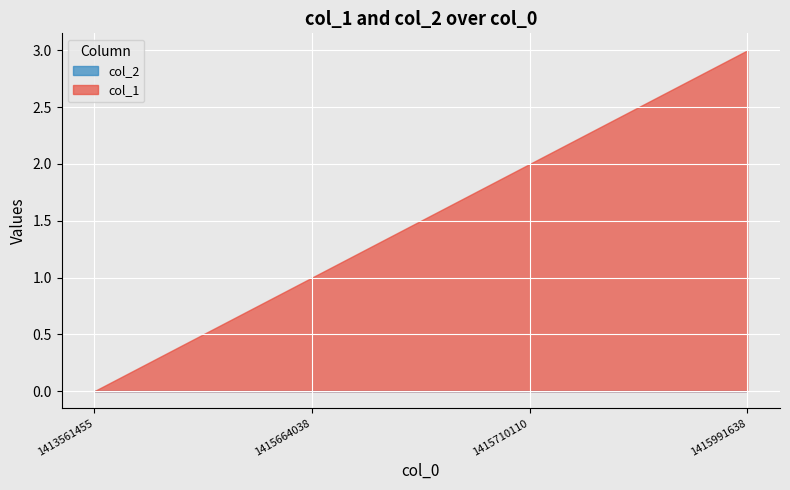

Which series has the largest range (max minus min)?

col_1